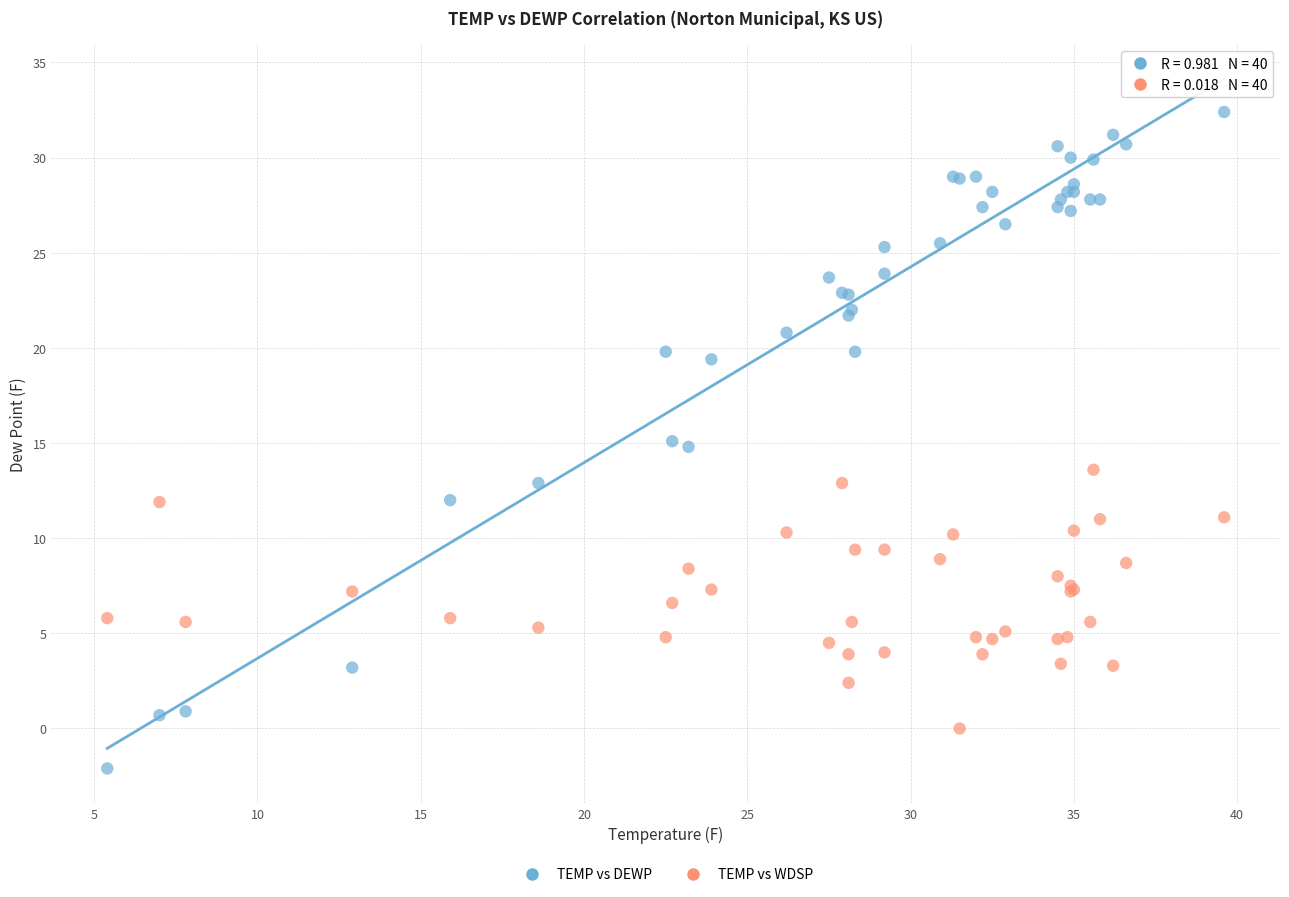

Which series reaches the maximum Y coordinate?

TEMP vs DEWP